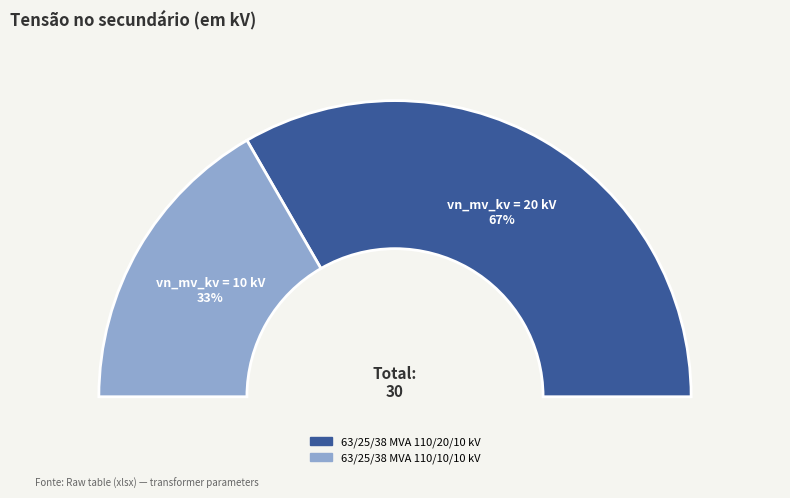

What percentage is NOT represented by 63/25/38 MVA 110/20/10 kV?

33.3%